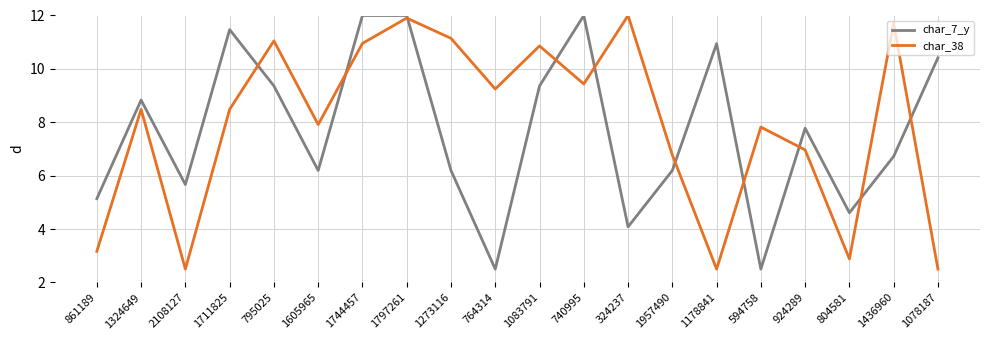

True or false: char_38 and char_7_y cross at least once.

True